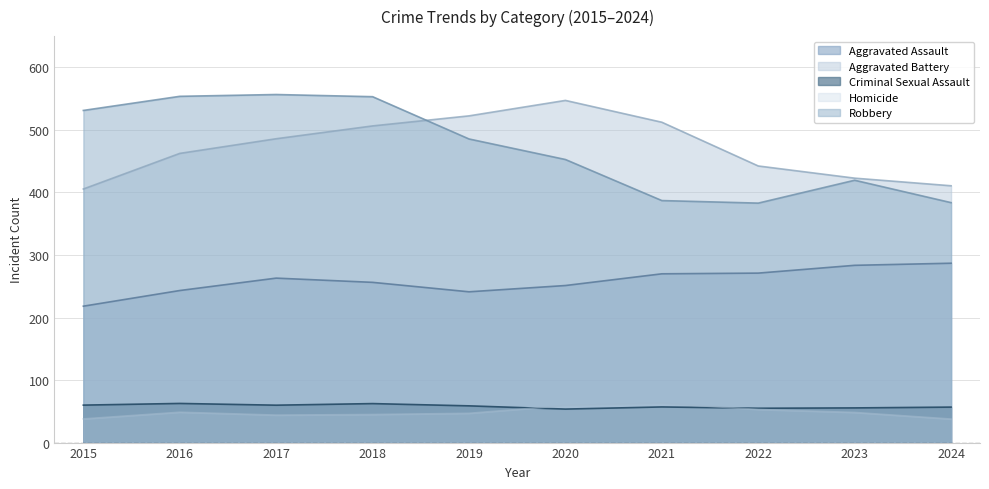

True or false: Criminal Sexual Assault and Aggravated Assault intersect in this chart.

False